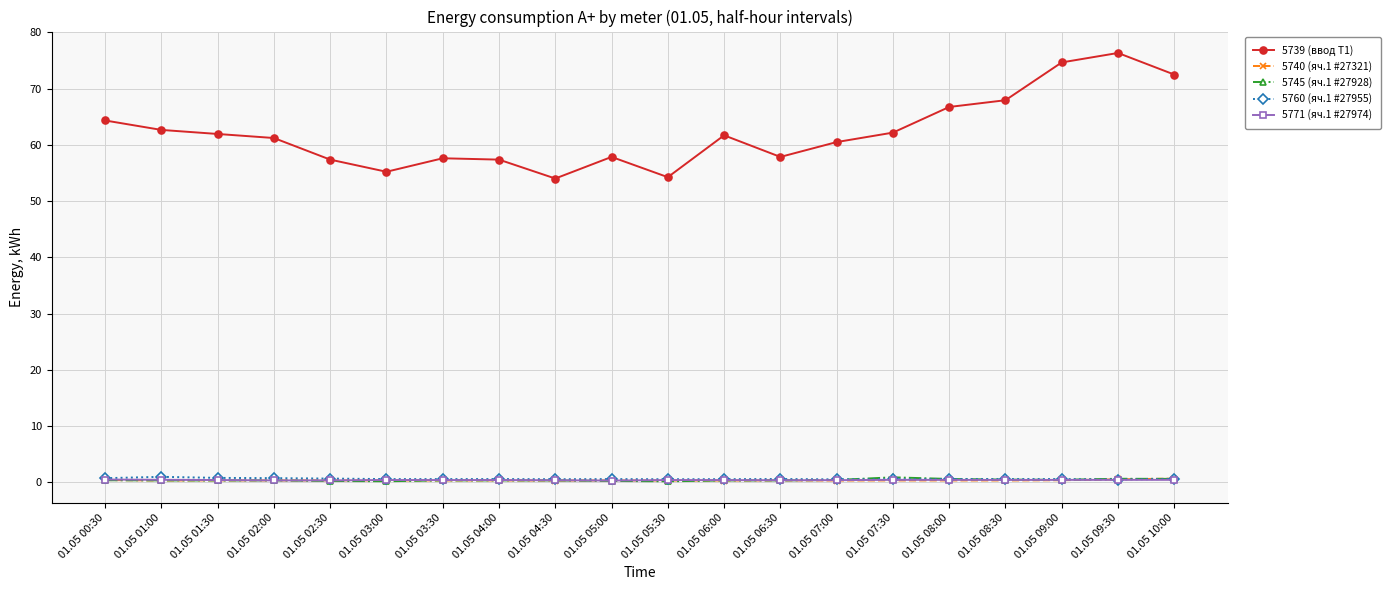

What are all the series names shown in the legend?

5739 (ввод Т1), 5740 (яч.1 #27321), 5745 (яч.1 #27928), 5760 (яч.1 #27955), 5771 (яч.1 #27974)